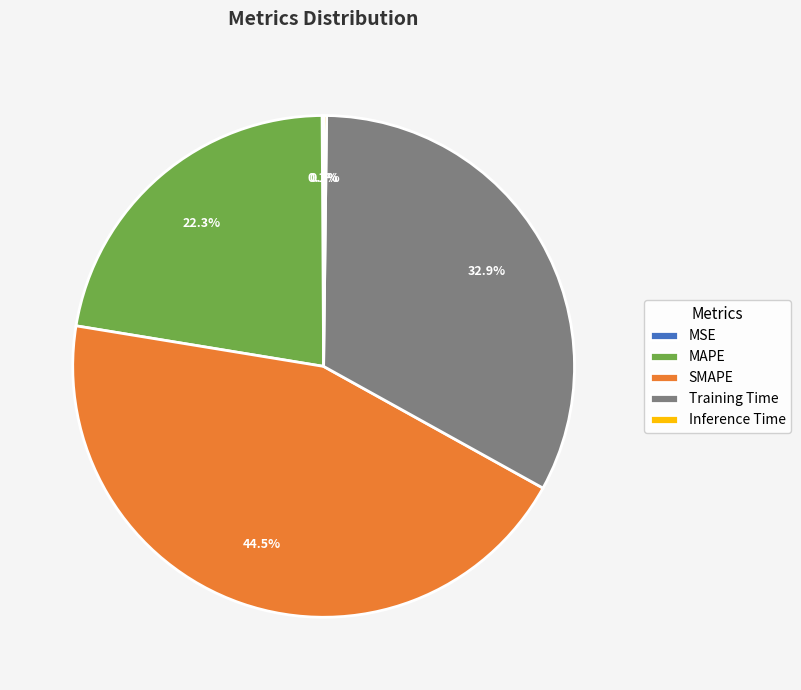

To the nearest percent, what portion does Training Time represent?

33%